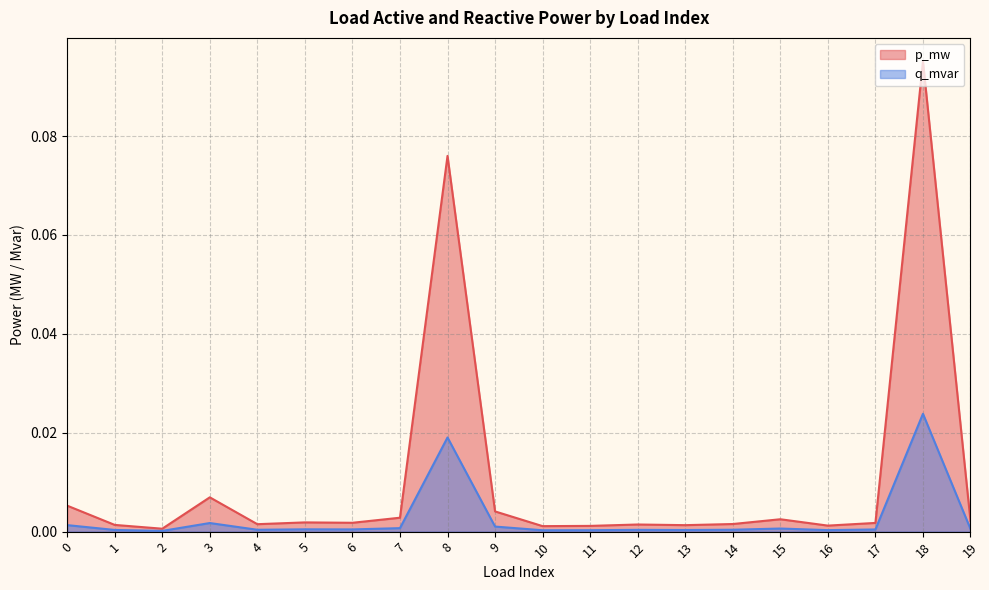

Which series has the largest total across all categories?

p_mw